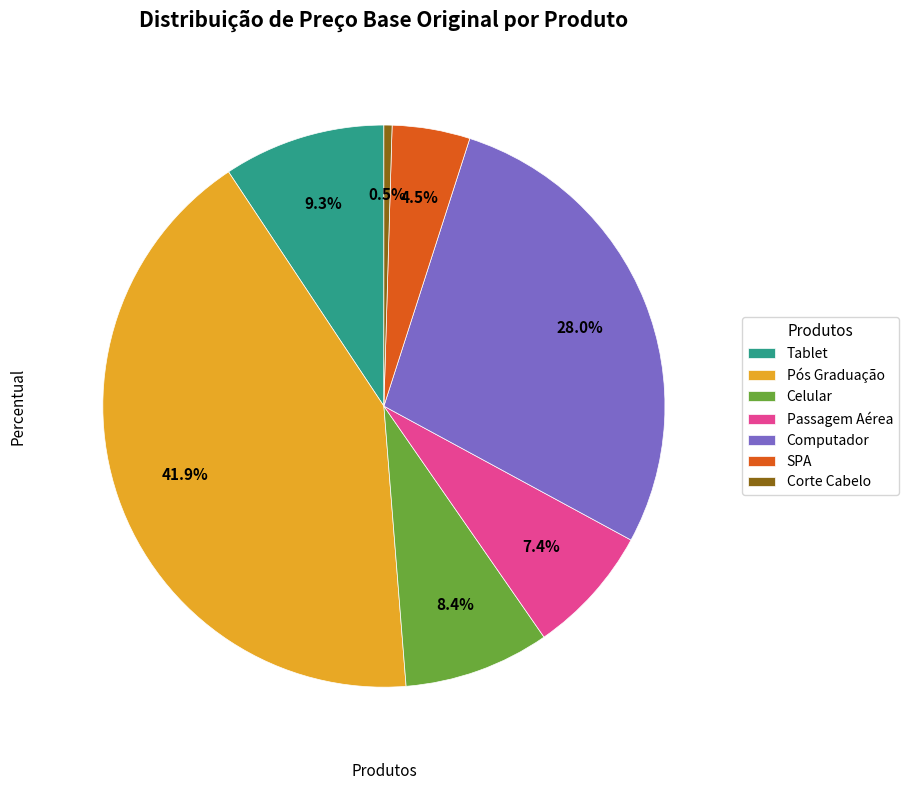

To the nearest percent, what is the difference between the largest and smallest slice percentages?

41%